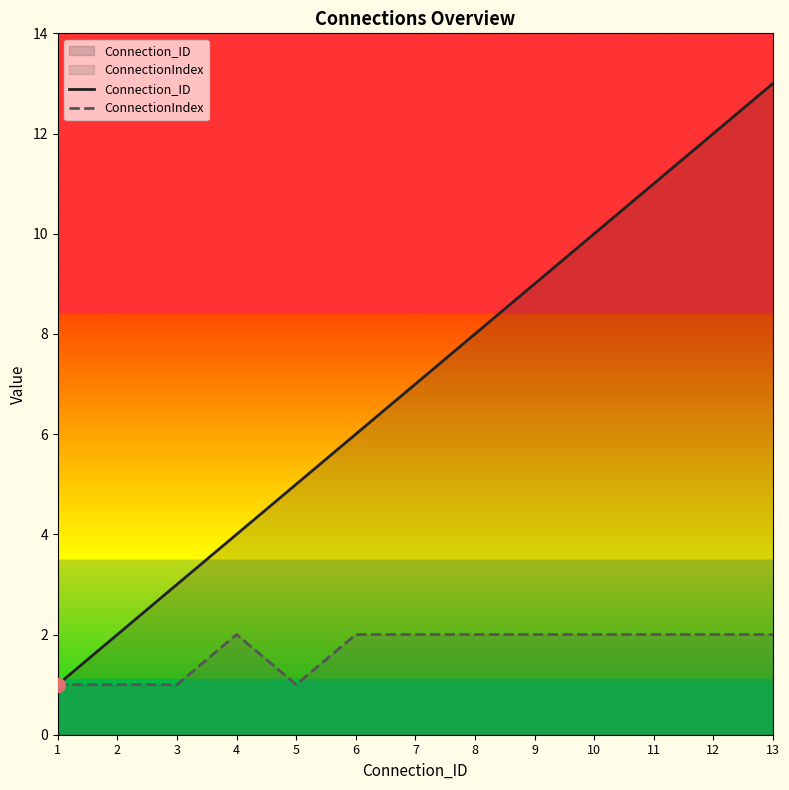

Rank the series by their maximum value, from lowest to highest.

ConnectionIndex, Connection_ID